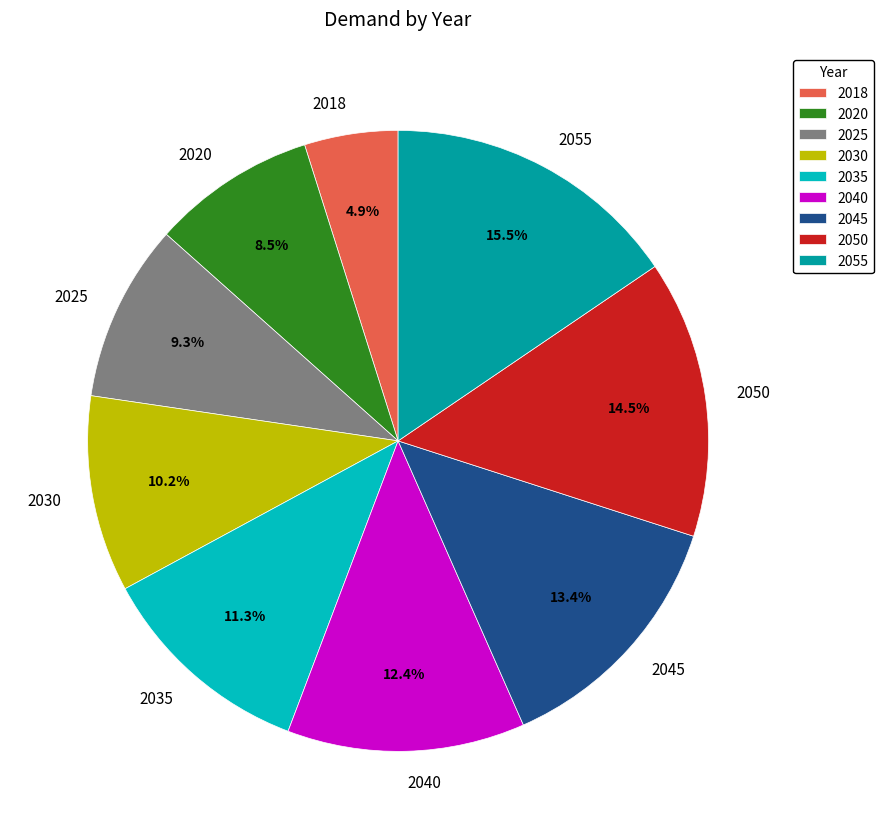

Which category has the biggest portion of the pie?

2055